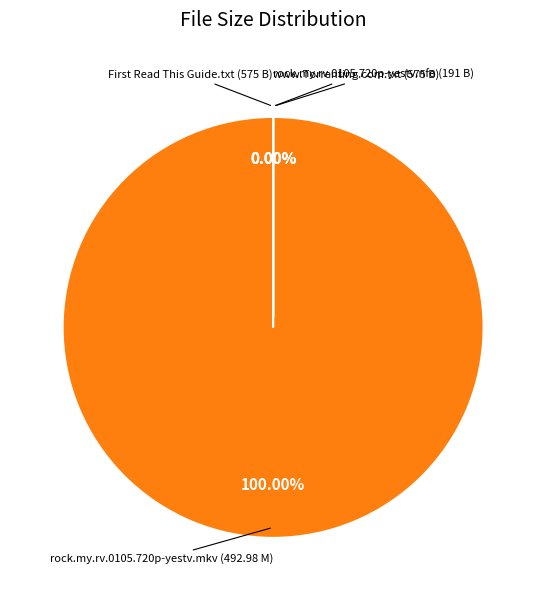

What percentage is the rock.my.rv.0105.720p-yestv.mkv (492.98 M) slice, to the nearest percent?

100%